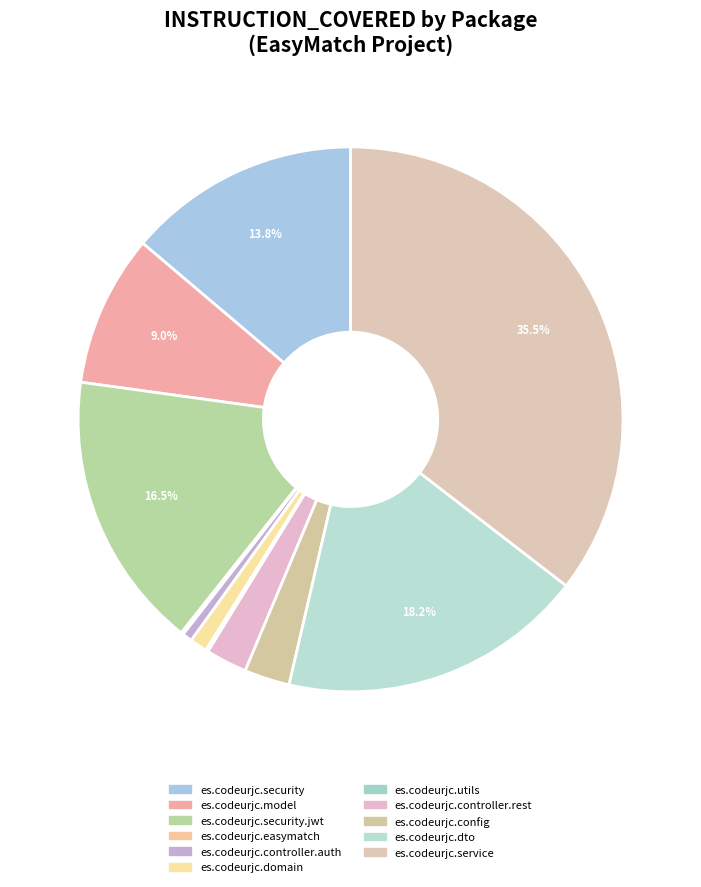

How many slices are in this pie chart?

11